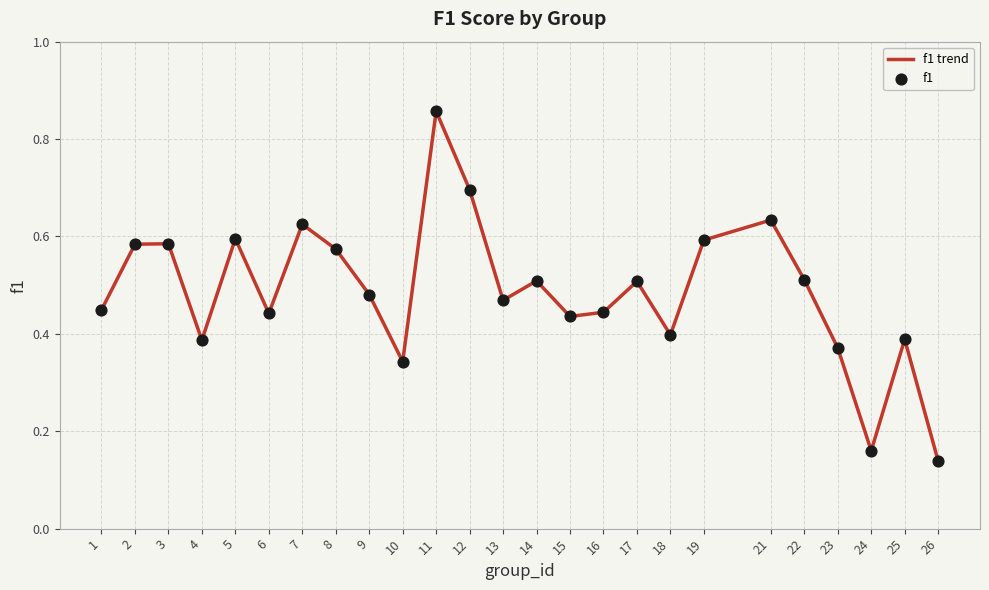

At which label is the value closest to 0?

26